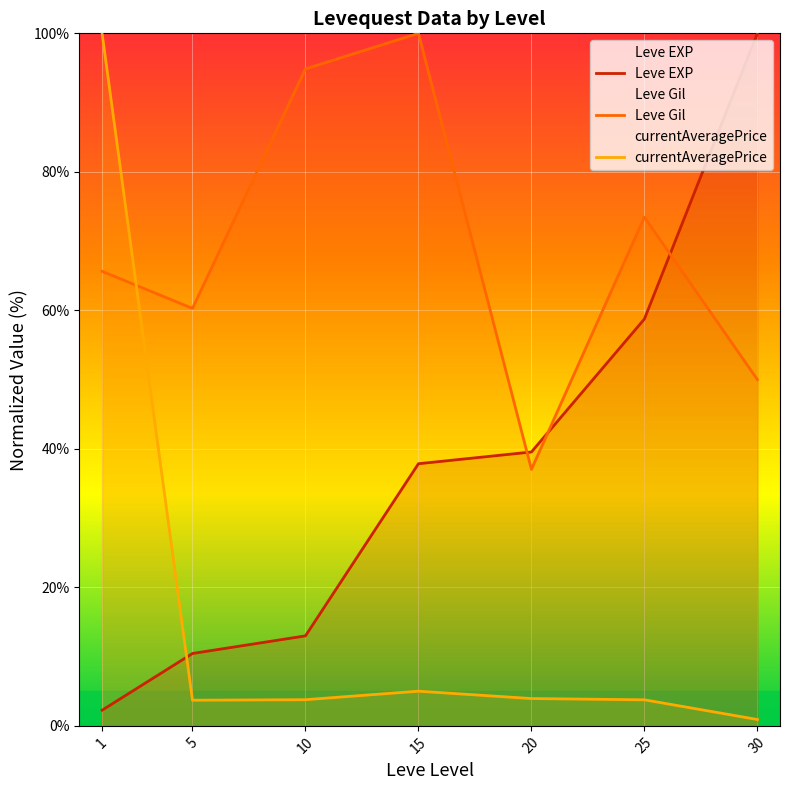

What is the approximate value of Leve EXP at 5?

10.5